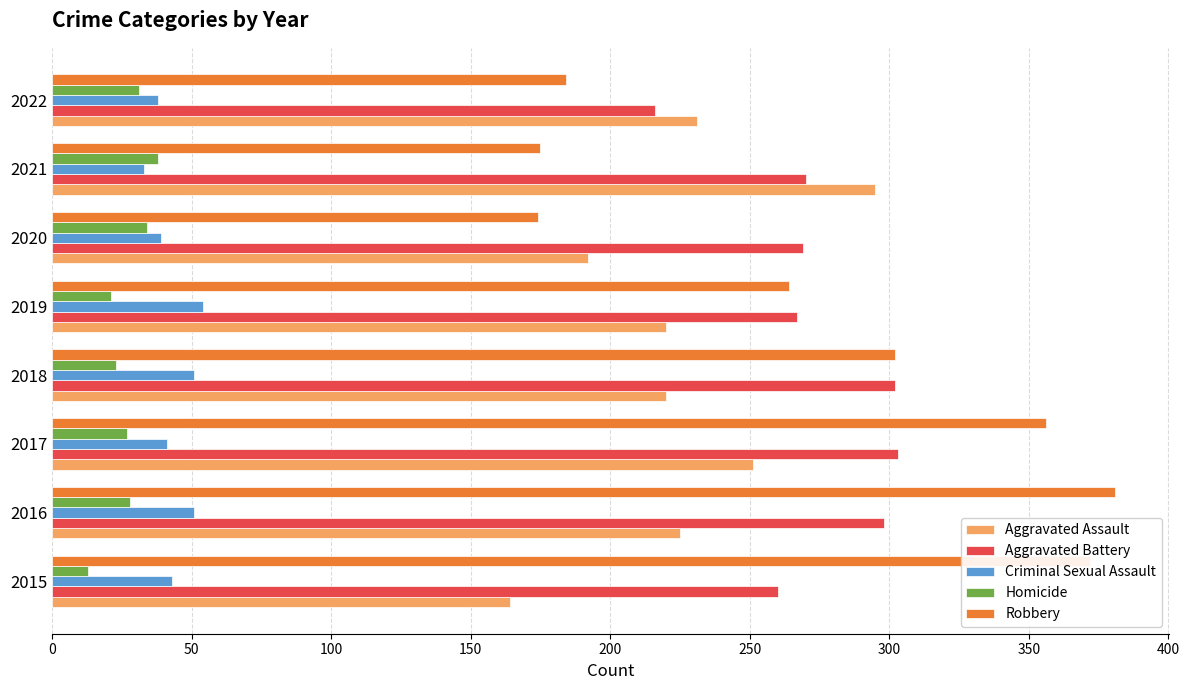

What is the difference between the Homicide values at 2016 and 2015?

15